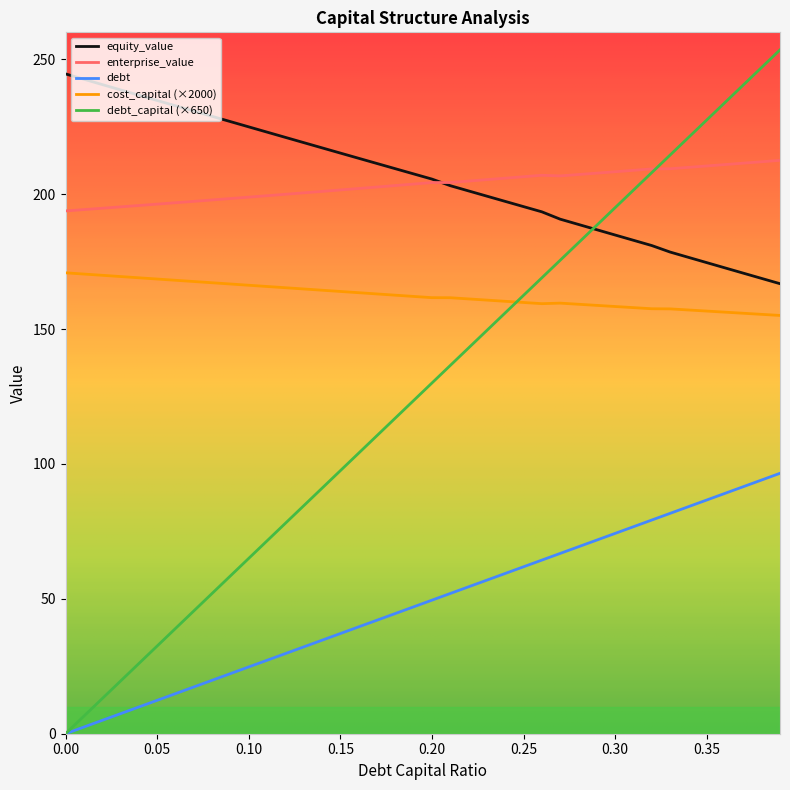

What is the difference between the second highest and minimum values in the debt series?

94.1